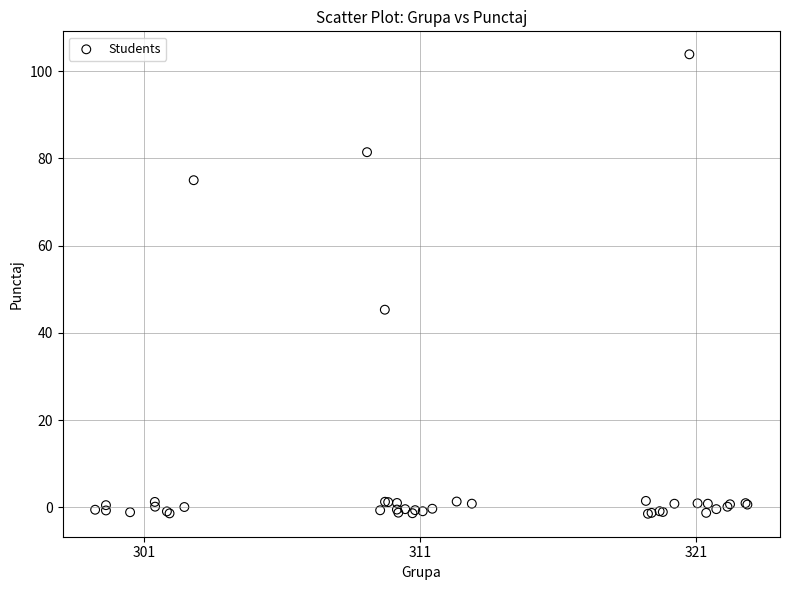

What Y value in the scatter plot is closest to 51?

45.3